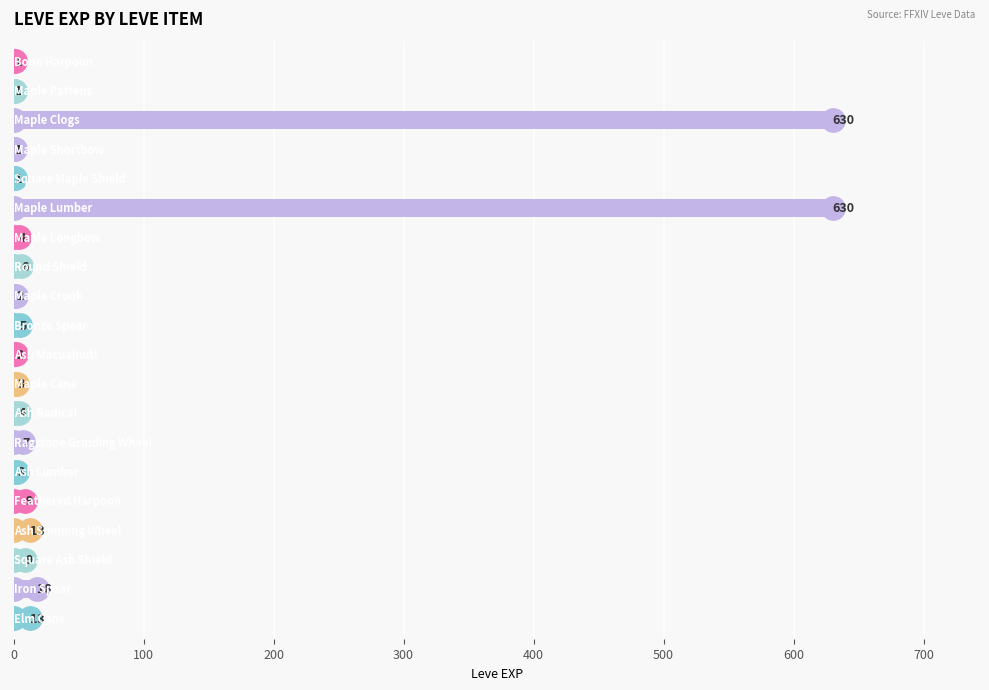

What is the greatest value displayed?

630